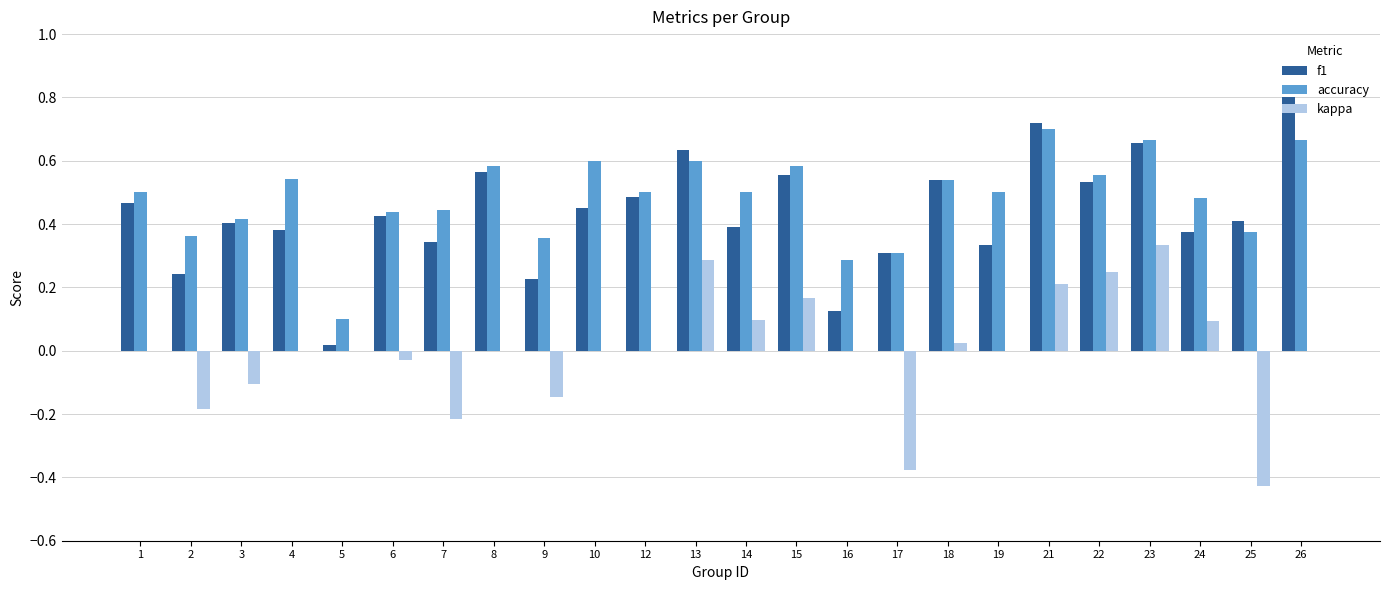

What is the maximum value for f1?

0.8